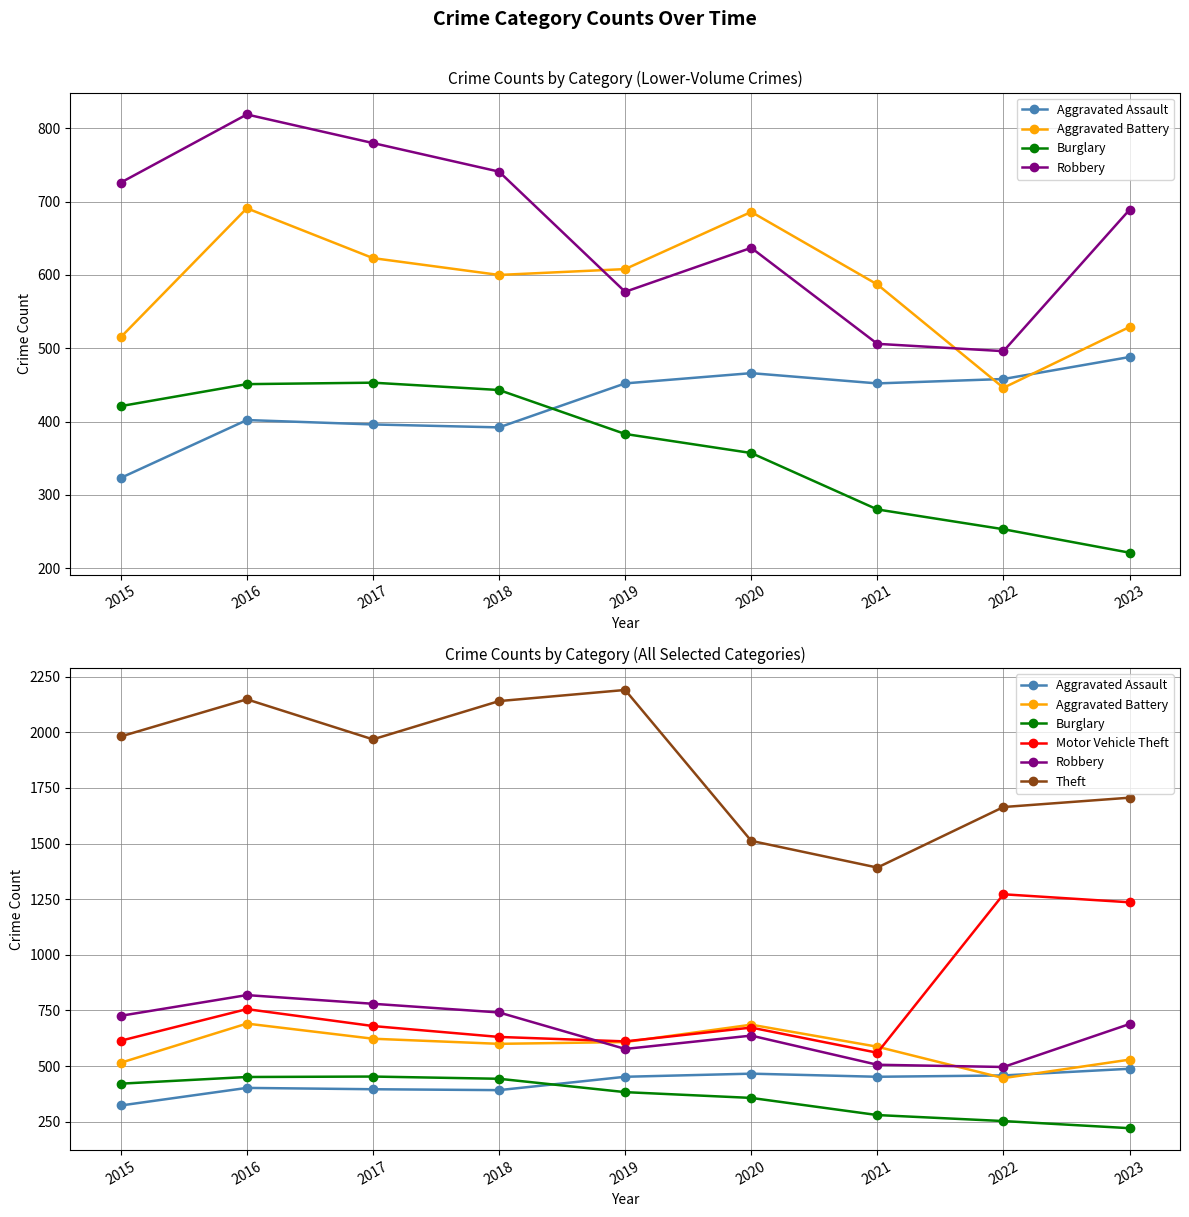

Is this an area chart (filled region under the line)?

No